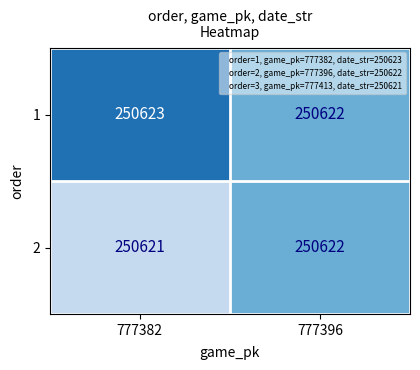

Which category has the highest value across all series?

777382